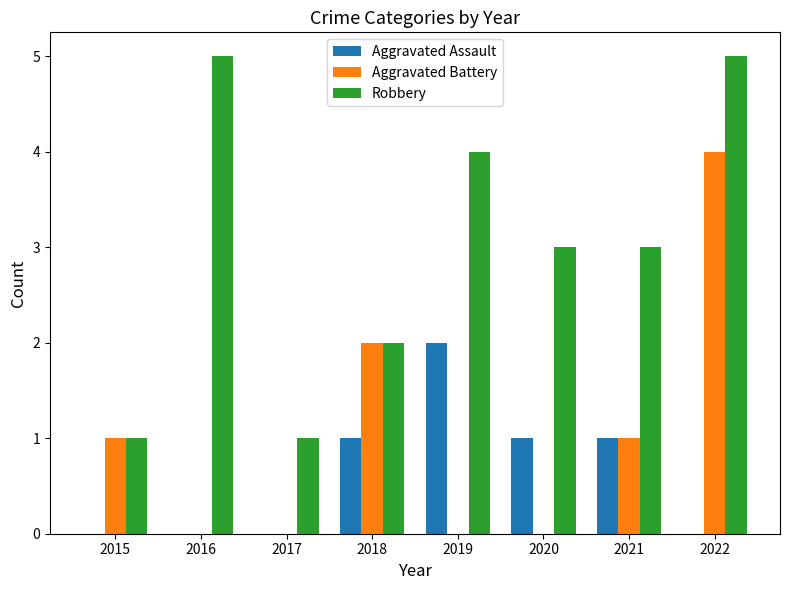

Count the number of data series in this chart.

3